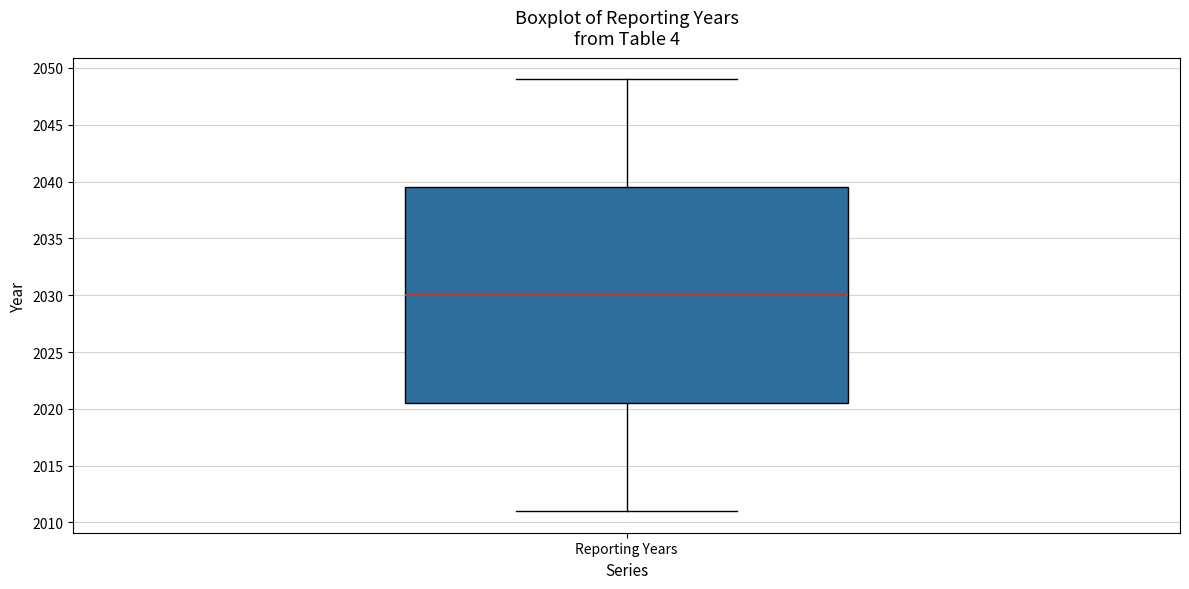

Transcribe this box plot: give where the median line is, the range the box spans, and where the two whiskers end, as read against the y-axis. The values are not printed on the chart, so give them approximately, as read against the axis.

median 2030.0, box 2020.5 to 2039.5, whiskers 2011.0 to 2049.0